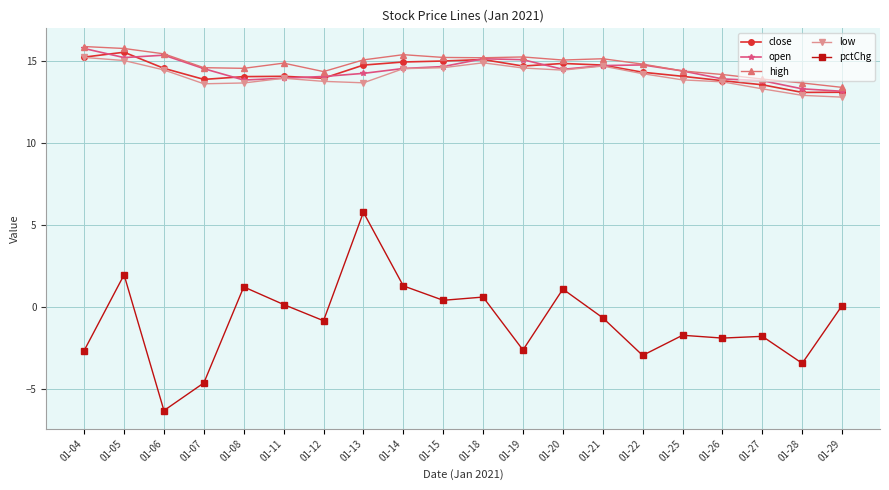

True or false: pctChg and open intersect in this chart.

False